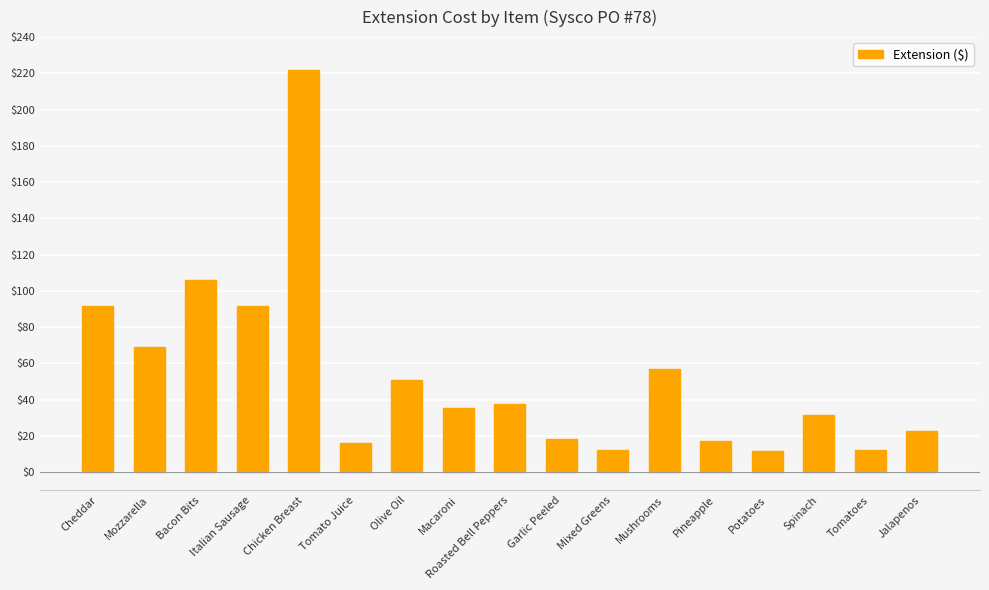

What is the approximate value at Jalapenos?

22.9